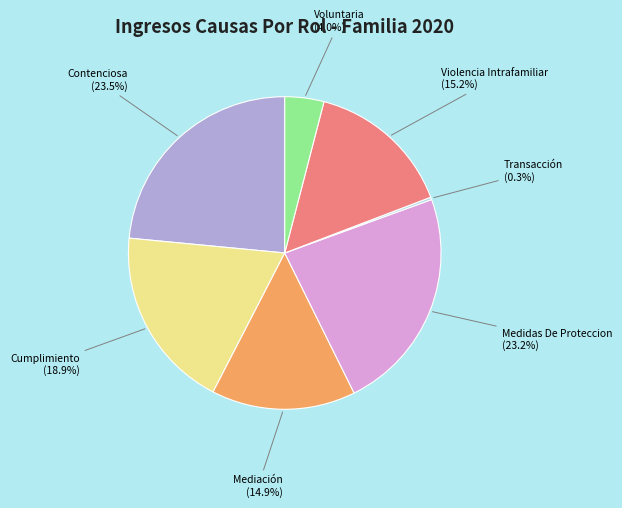

To the nearest percent, what portion does Voluntaria represent?

4%